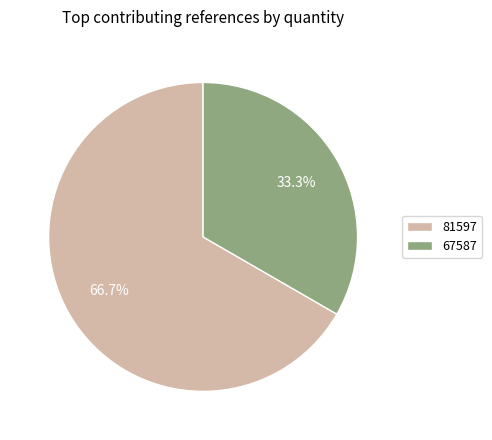

How many slices are in this pie chart?

2